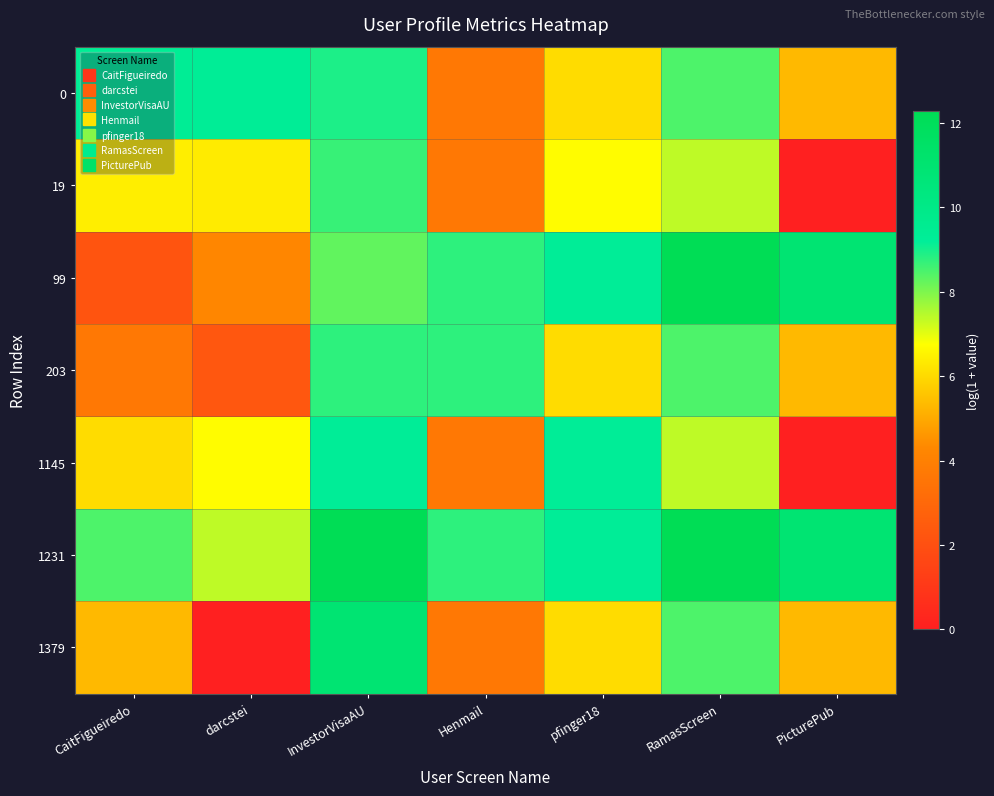

At which category is the sum across all series the highest?

InvestorVisaAU